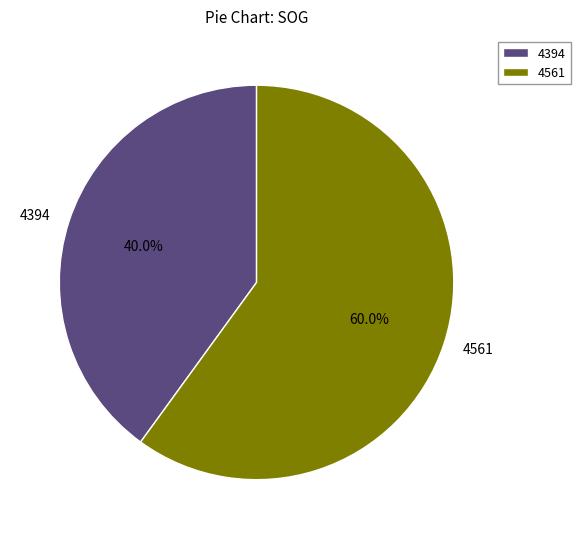

True or false: 4394 accounts for 52% of the total.

False